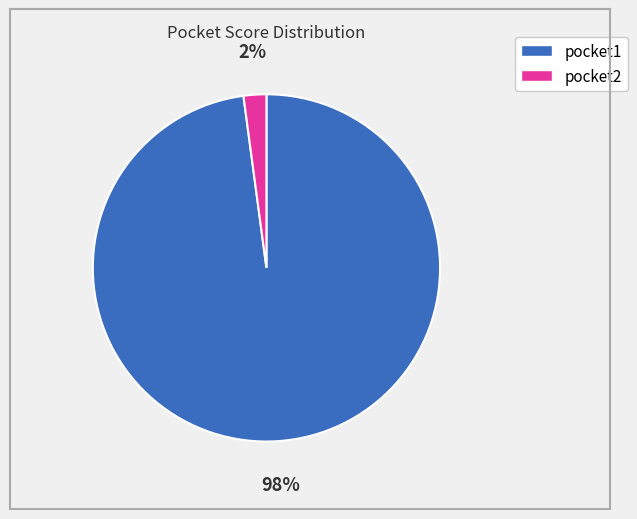

Rank the categories by value from lowest to highest.

pocket2, pocket1